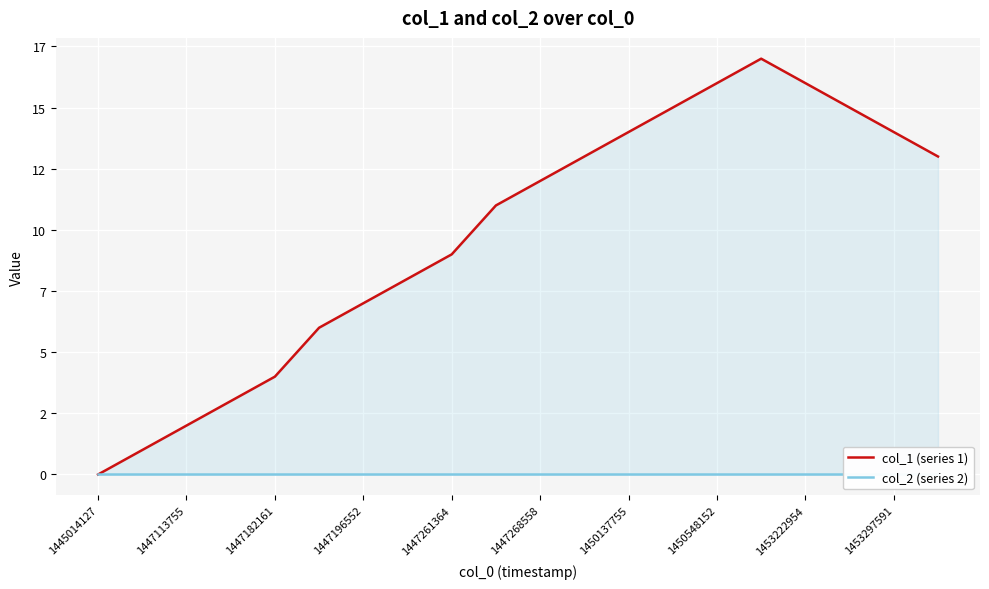

Reading right to left, extract all data points from this chart.

col_1 (series 1): 13	14	15	16	17	16	15	14	13	12	11	9	8	7	6	4	3	2	1	0
col_2 (series 2): 0	0	0	0	0	0	0	0	0	0	0	0	0	0	0	0	0	0	0	0